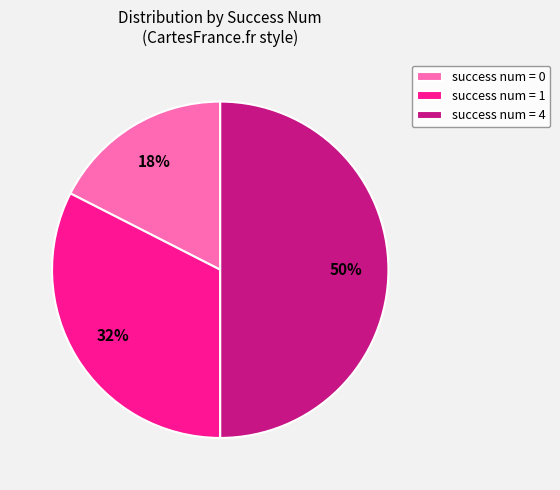

Which category has the biggest portion of the pie?

success num = 4